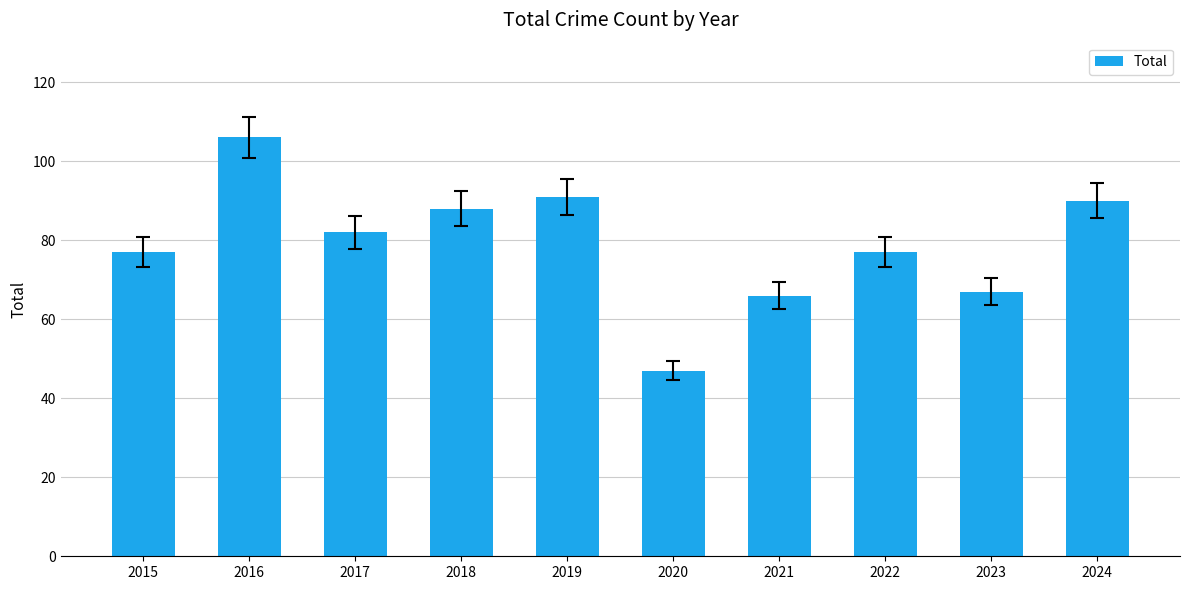

Does the chart contain any negative values?

No